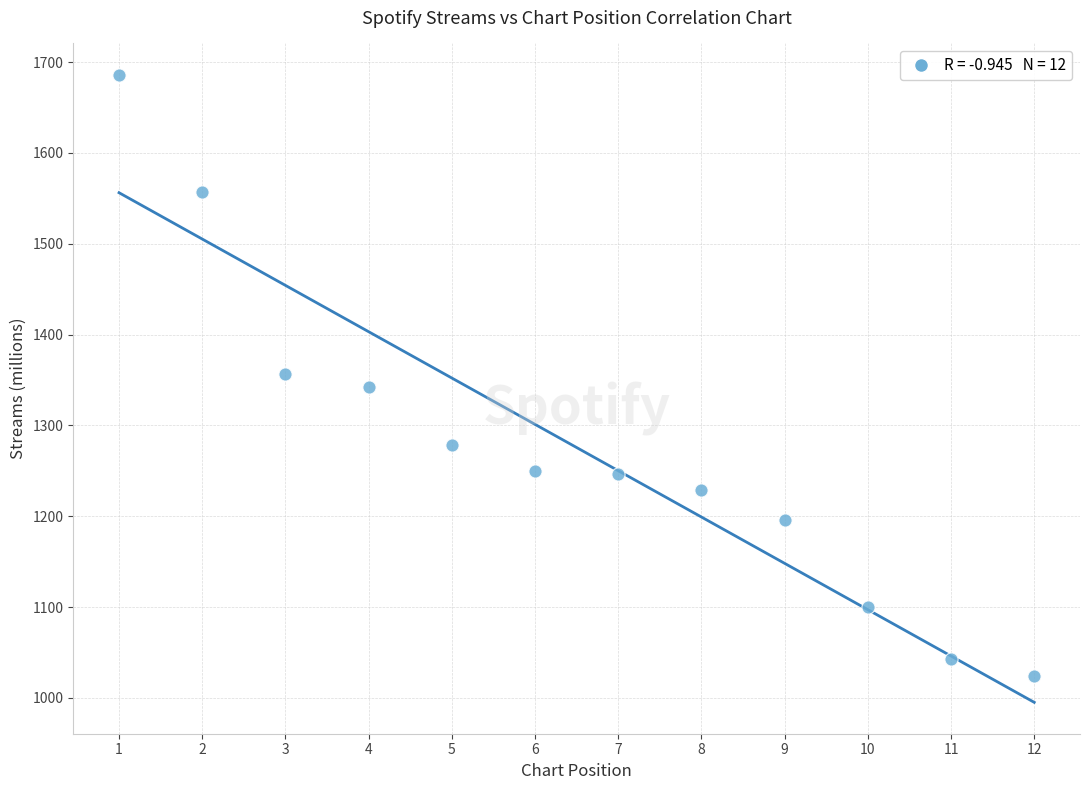

What is the range of X values (max minus min)?

11